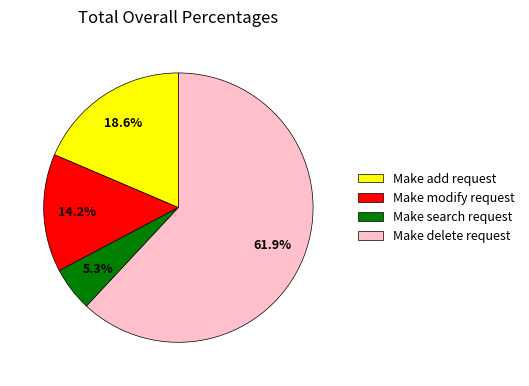

Does Make delete request account for over 50% of the chart?

Yes